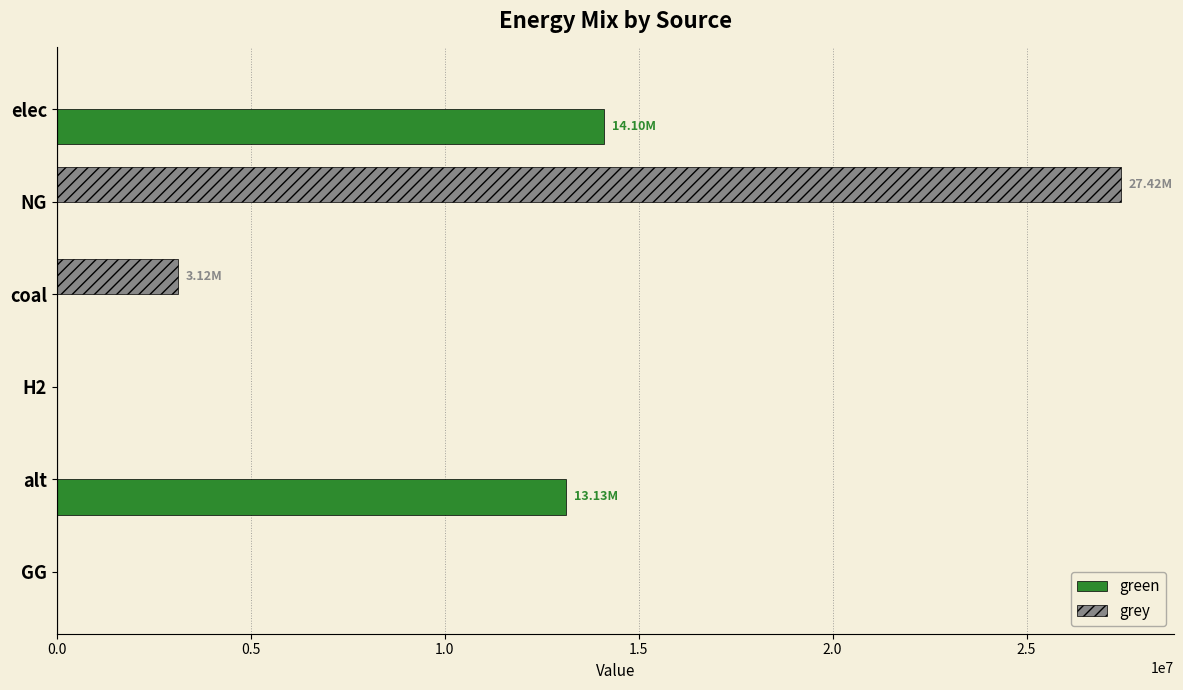

What is the average value of the green series?

4538189.1